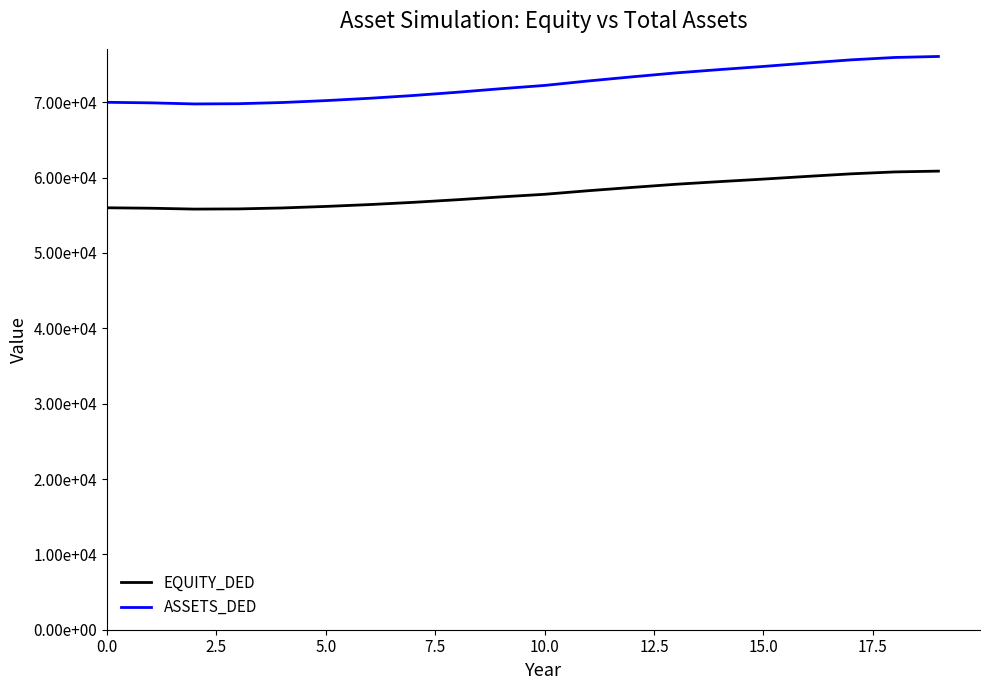

Is this an area chart (filled region under the line)?

No